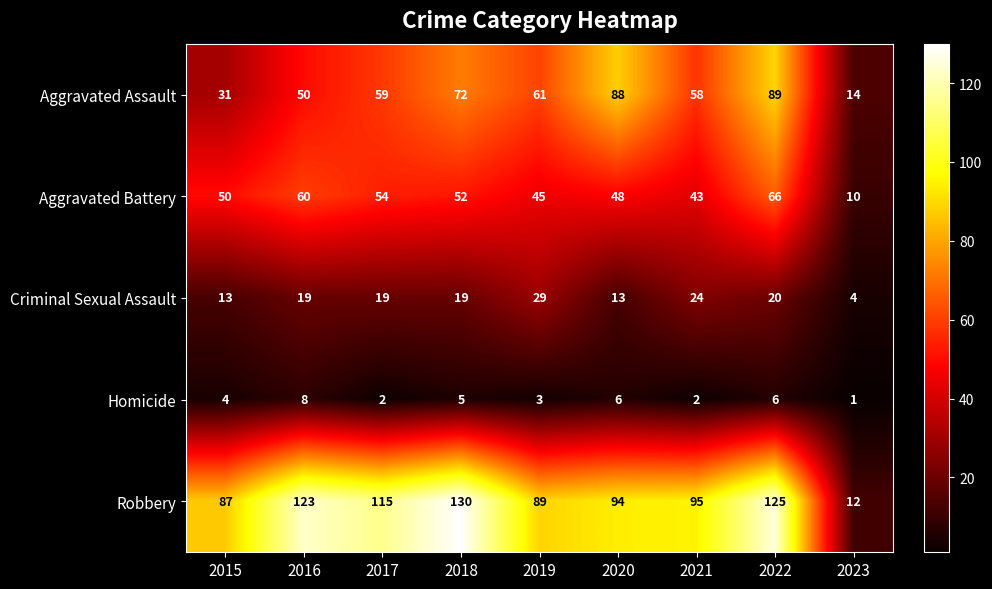

What is the minimum value shown in the chart?

1